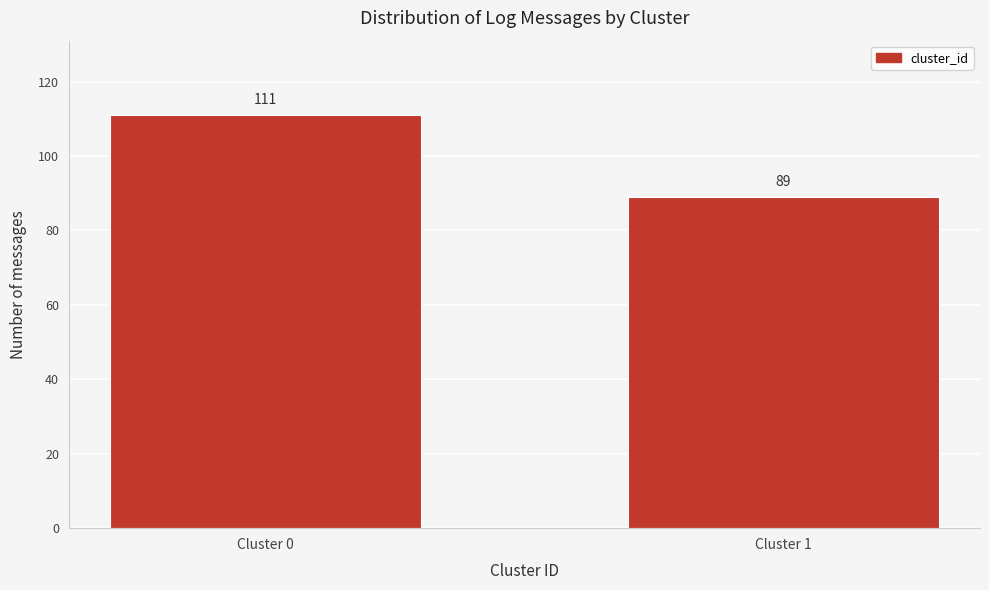

Reading left to right, what are all the values shown in this chart?

Cluster 0=111	Cluster 1=89